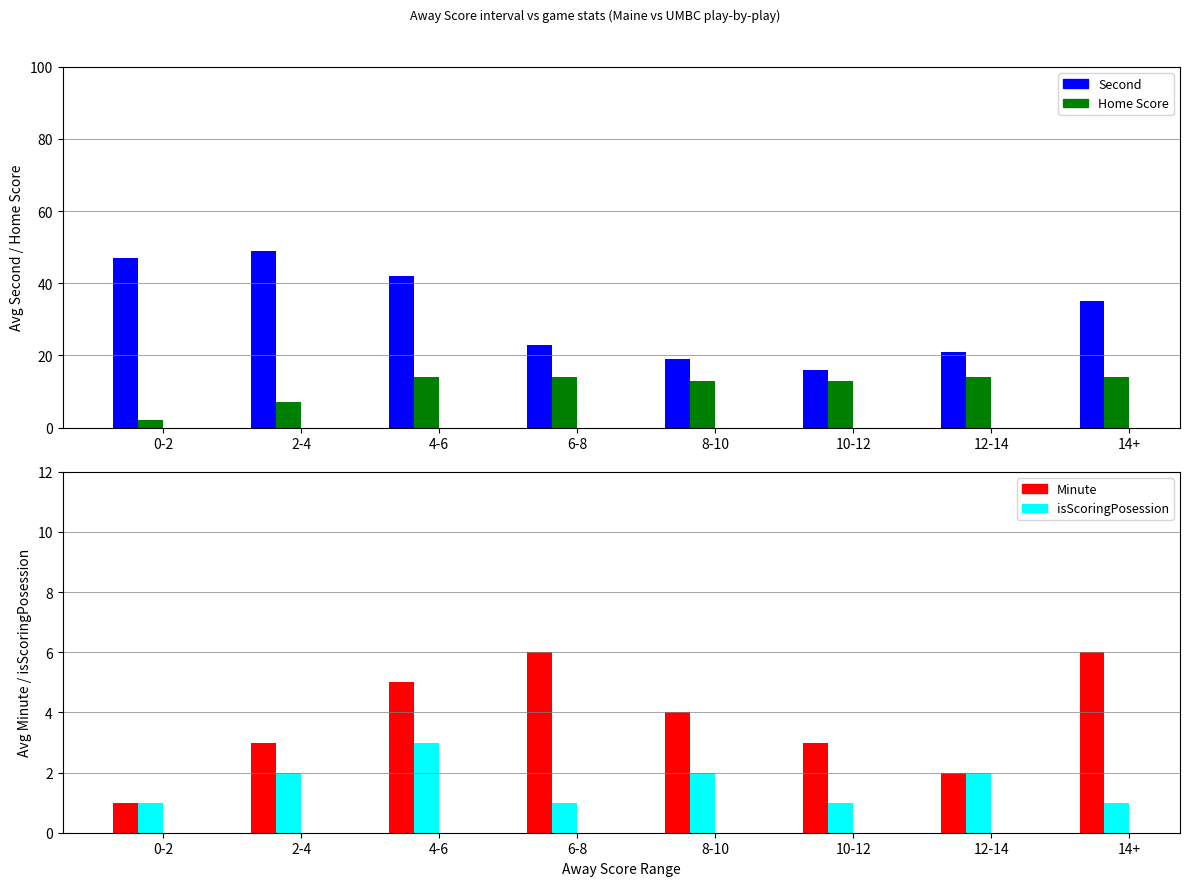

Rank the series by their maximum value, from lowest to highest.

isScoringPosession, Minute, Home Score, Second